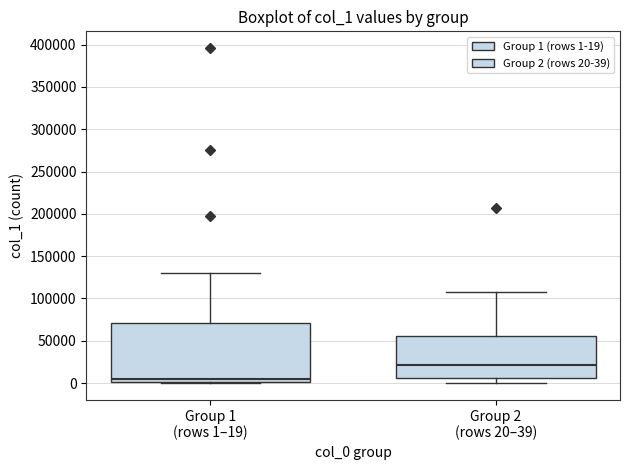

Reading left to right, transcribe this box plot: for each box, give where its median line is, the range the box spans, and where its two whiskers end, as read against the y-axis. The values are not printed on the chart, so give them approximately, as read against the axis.

Group 1 (rows 1–19): median 5000, box 0 to 70000, whiskers 0 to 130000
Group 2 (rows 20–39): median 20000, box 5000 to 55000, whiskers 0 to 105000